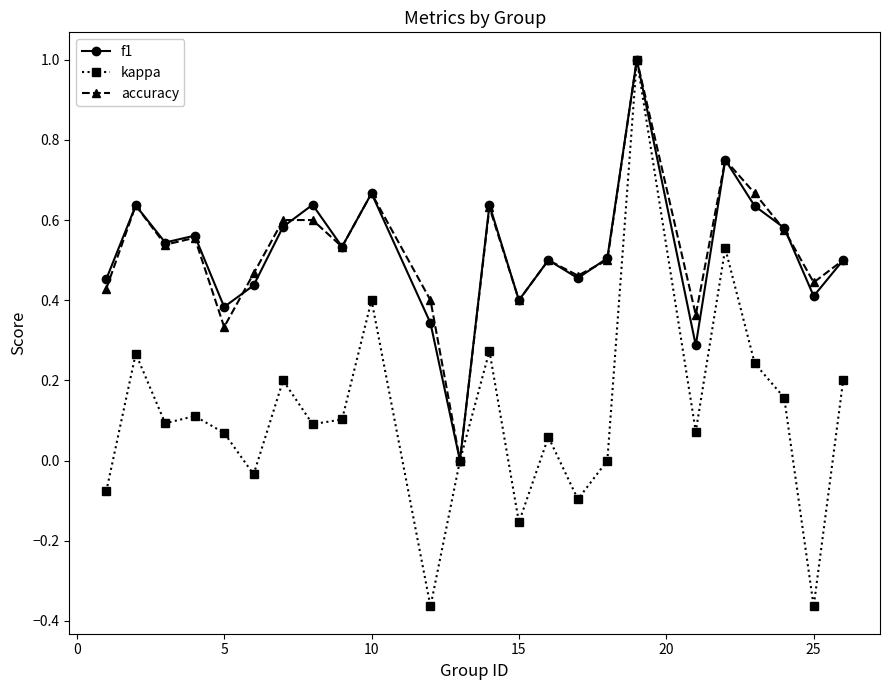

How many values in the f1 series exceed 0?

23